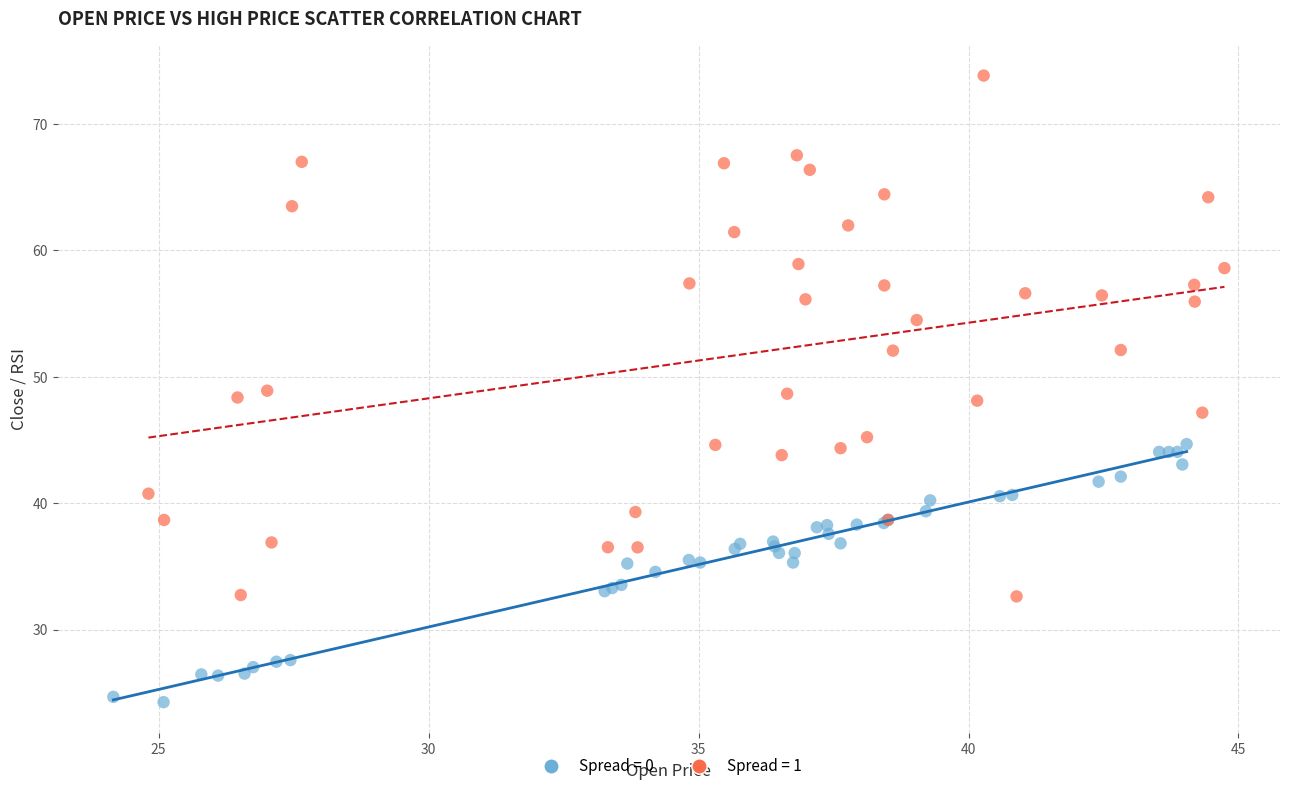

Which series reaches the maximum Y coordinate?

Spread = 1